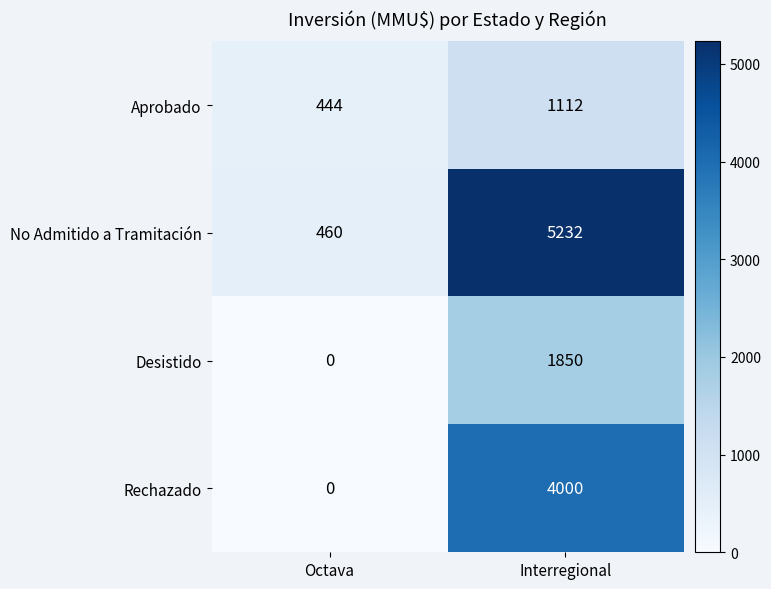

The No Admitido a Tramitación series shows 8541 at Interregional. True or false?

False